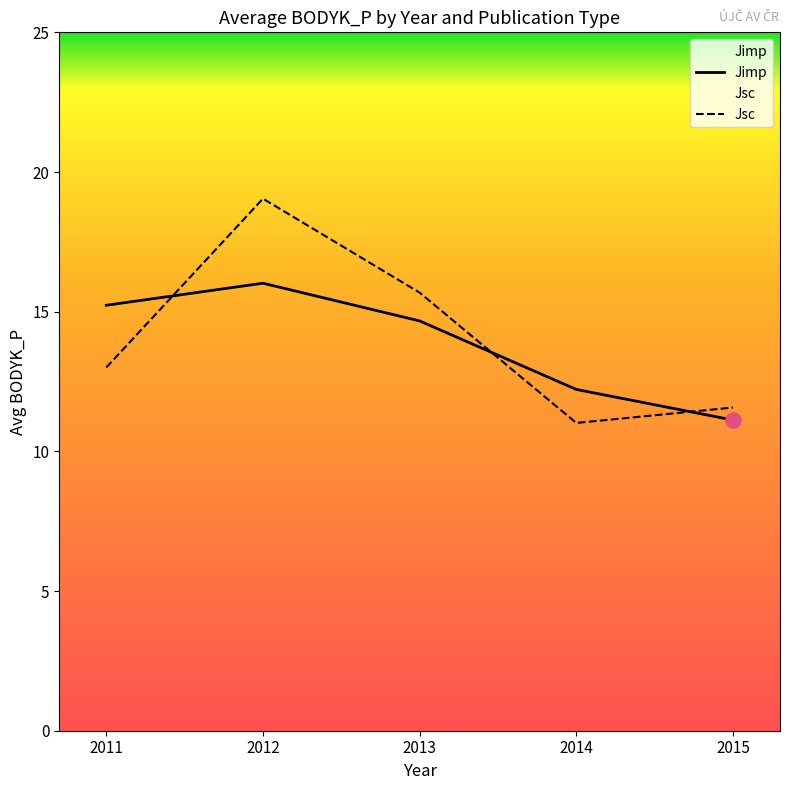

Which series reaches the minimum Y coordinate?

Jsc